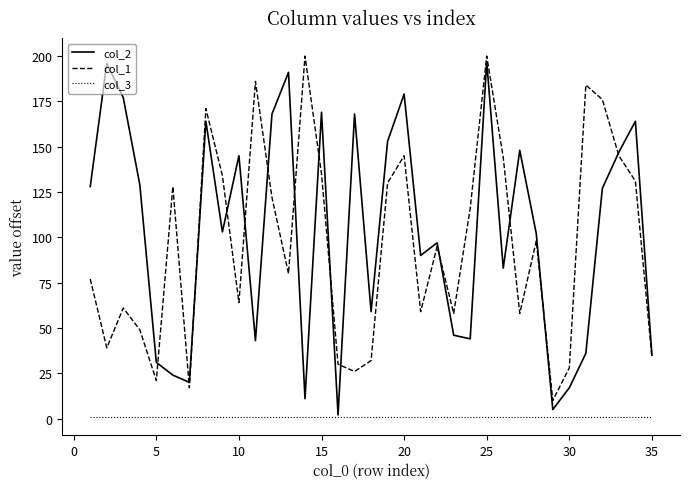

What is the maximum value shown in the chart?

200